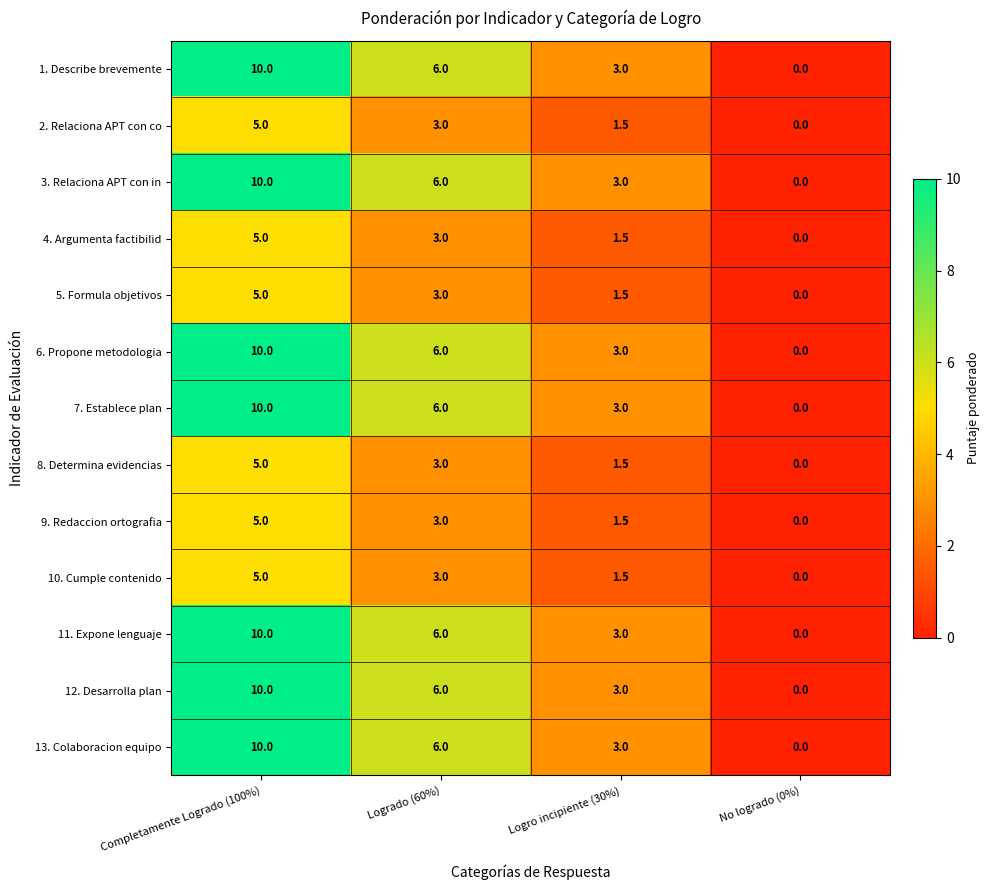

Rank the categories by 10. Cumple contenido value from lowest to highest.

No logrado (0%), Logro incipiente (30%), Logrado (60%), Completamente Logrado (100%)